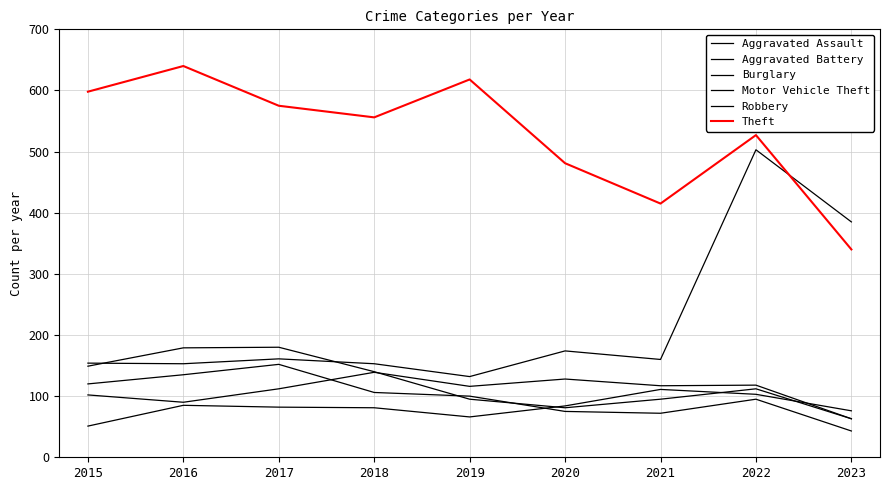

What is the maximum value shown in the chart?

640